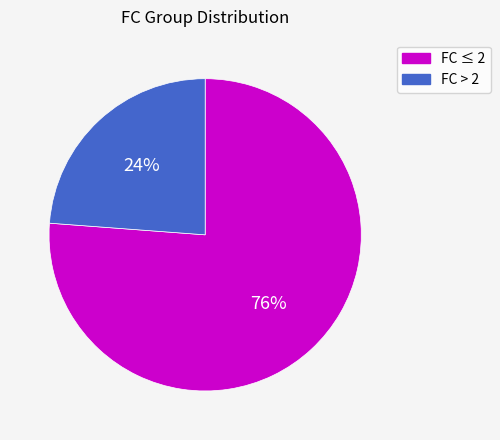

Does any single category account for the majority?

Yes